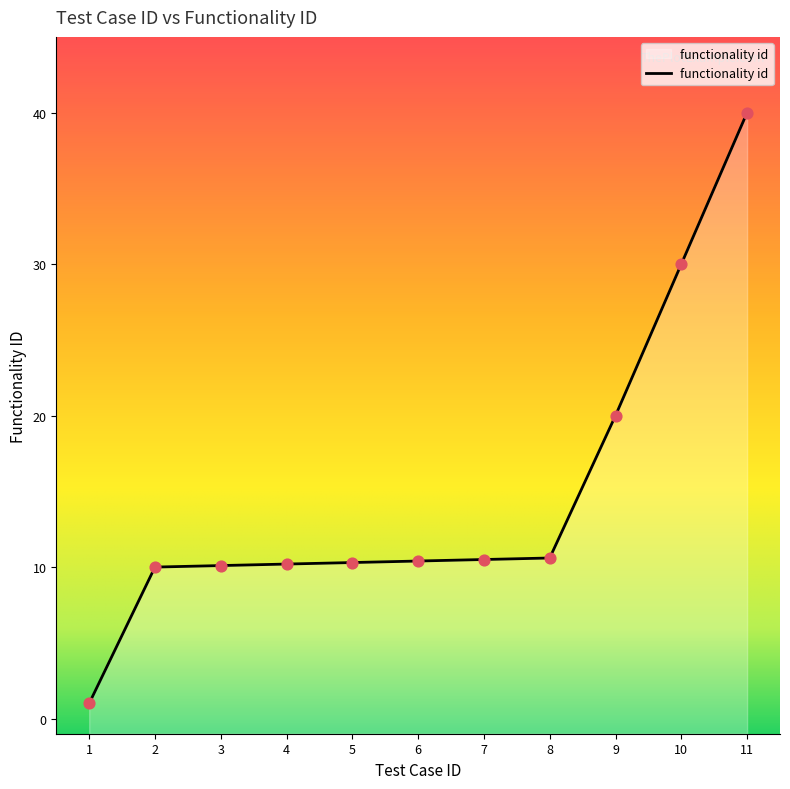

What is the change in value from 1 to 2?

+9.0